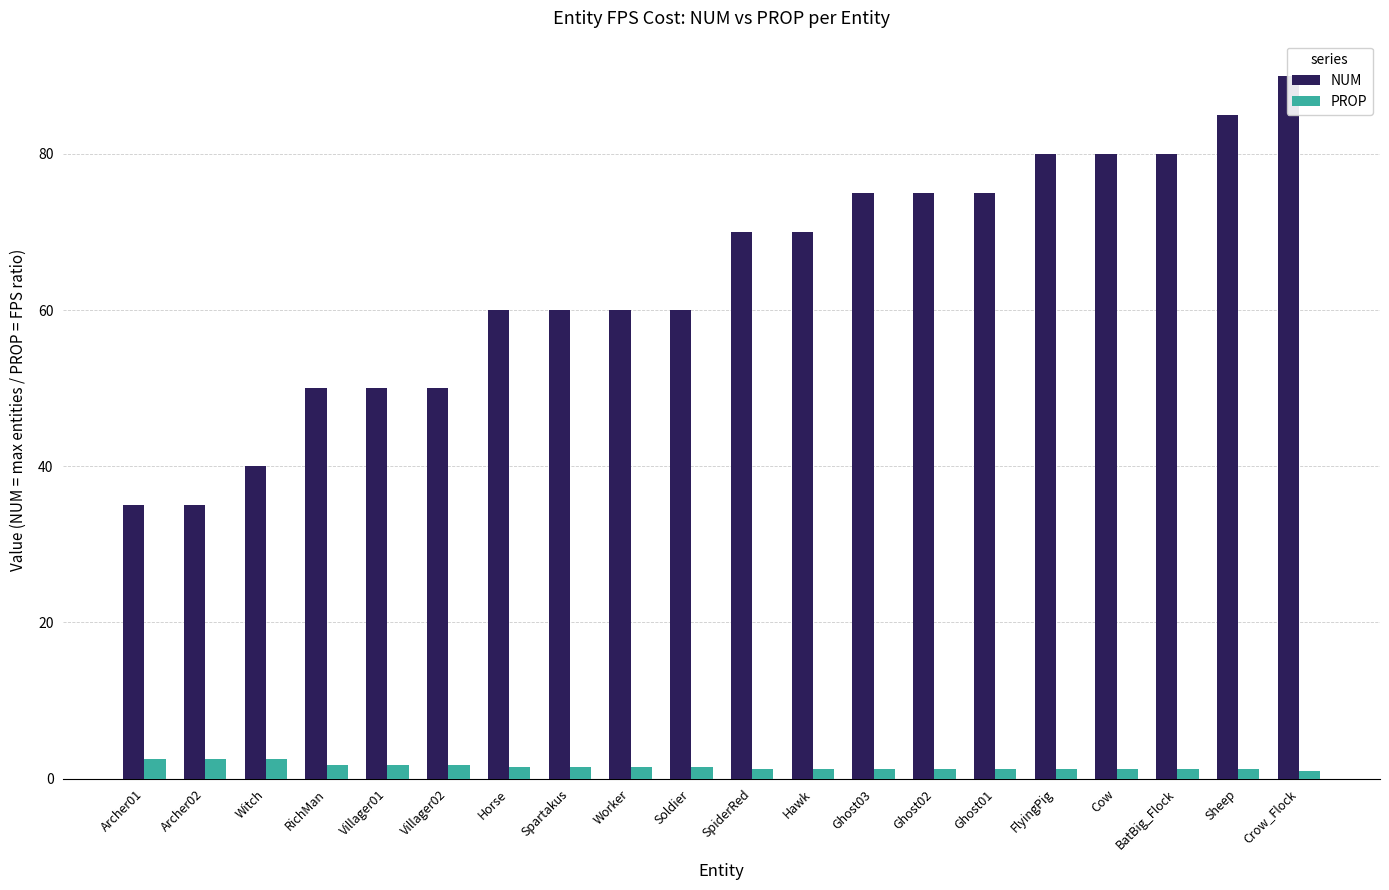

Which has a higher value, Archer02 or Spartakus?

Spartakus